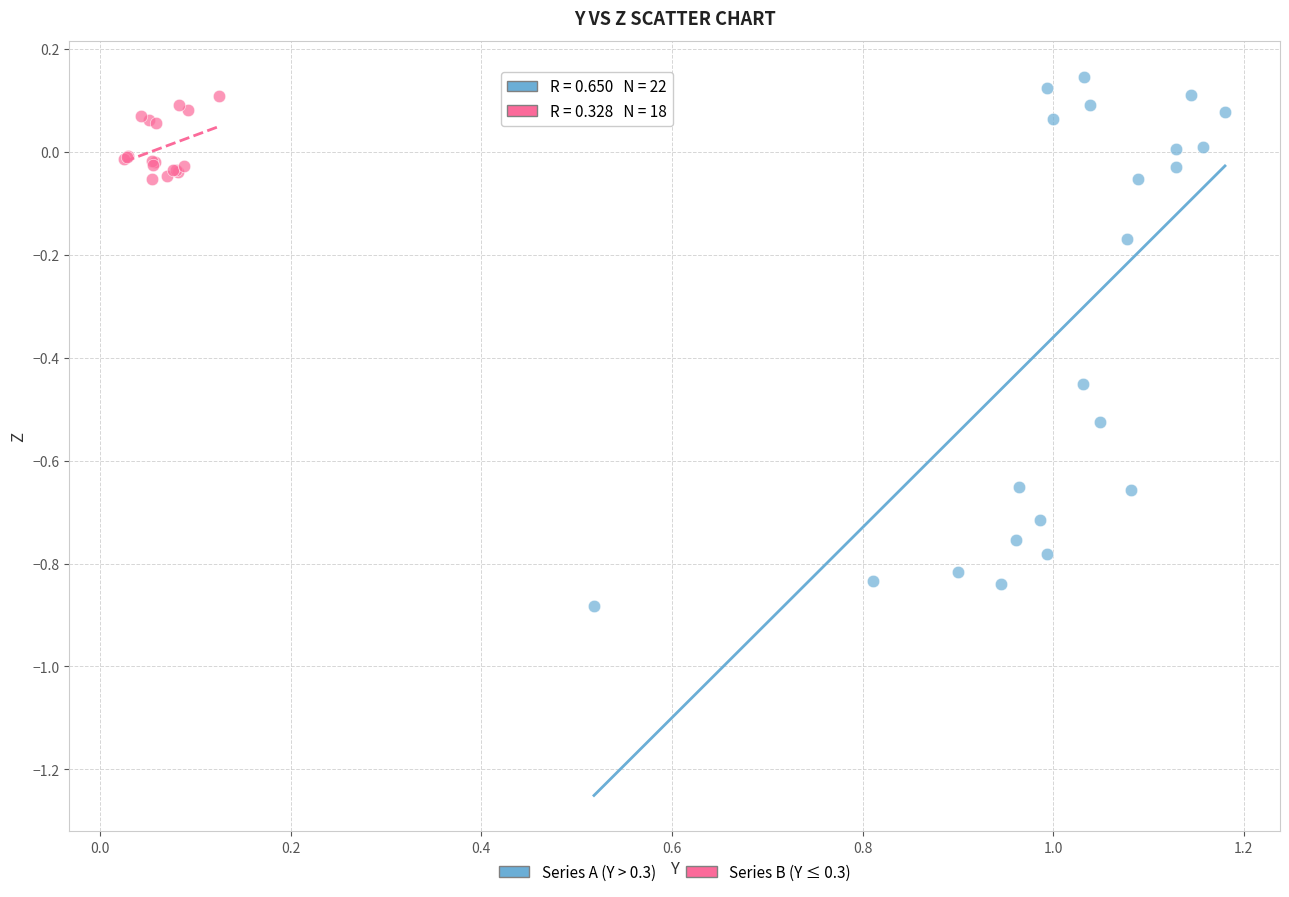

Which series has the widest spread of Y values?

Series A (Y > 0.3)